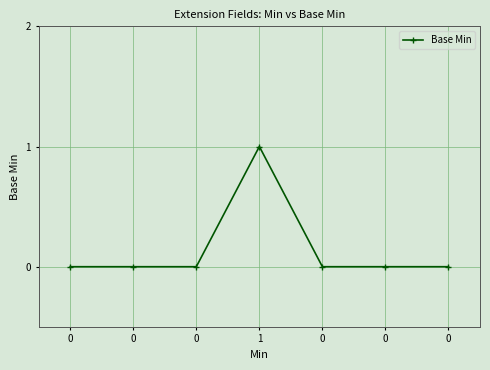

Is this an area chart (filled region under the line)?

No